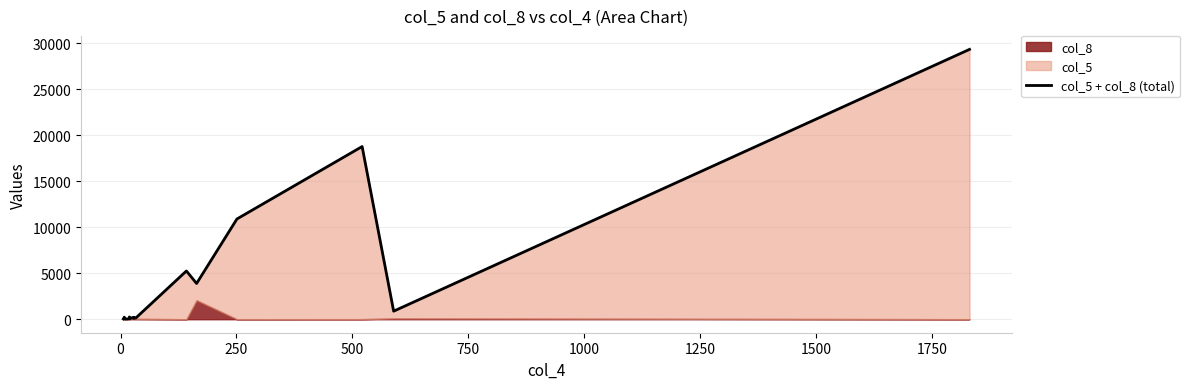

What is the greatest value displayed?

29348